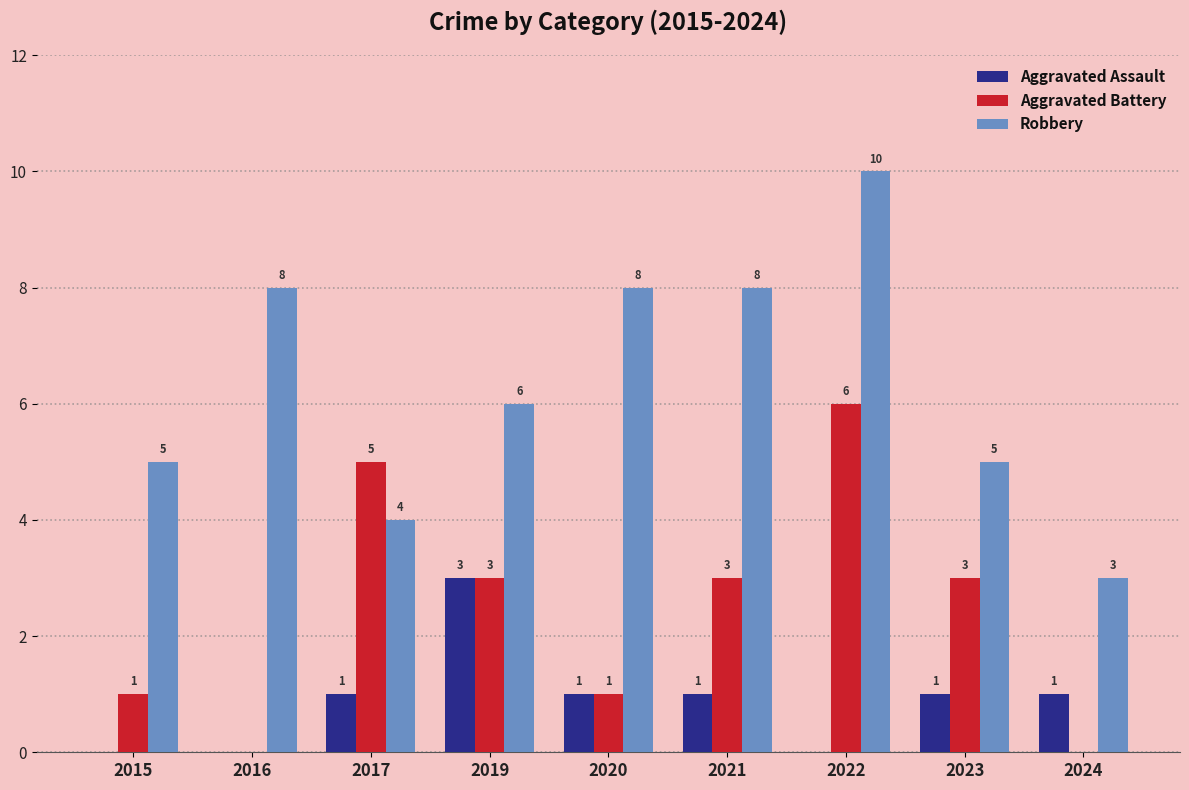

At which label does Aggravated Battery first exceed 3?

2017